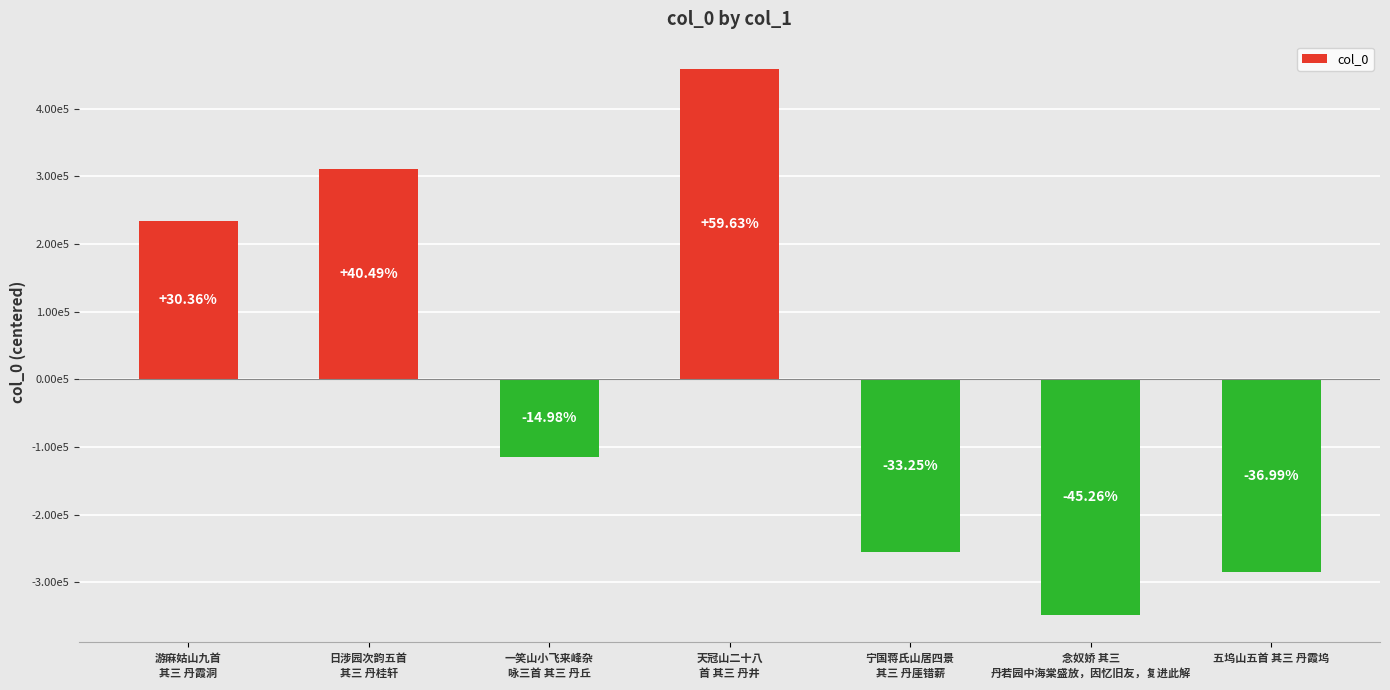

Does the chart contain any negative values?

Yes